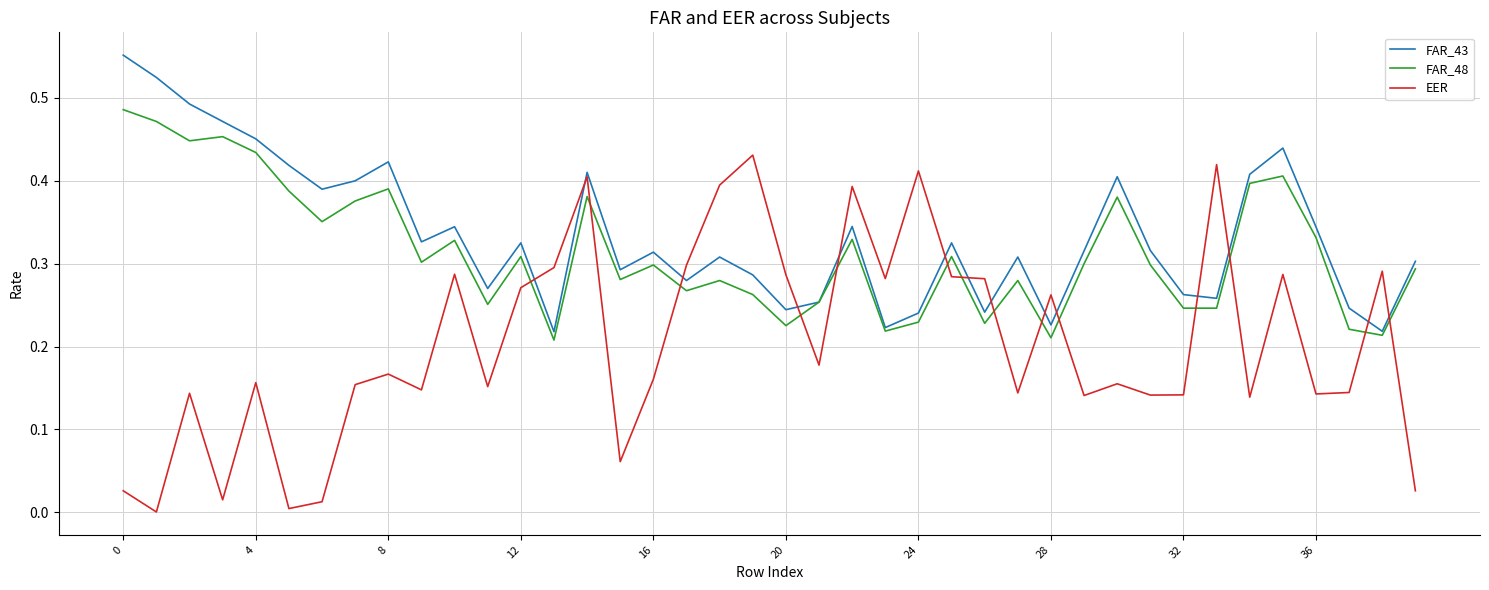

List the series in order of their peak value, lowest first.

EER, FAR_48, FAR_43